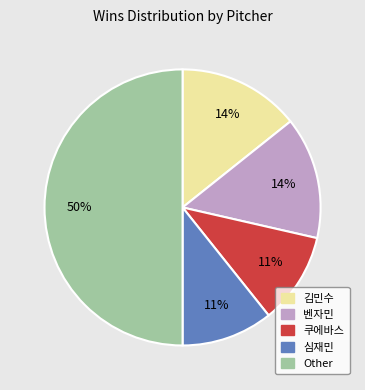

To the nearest percent, what is the difference between the largest and smallest slice percentages?

39%